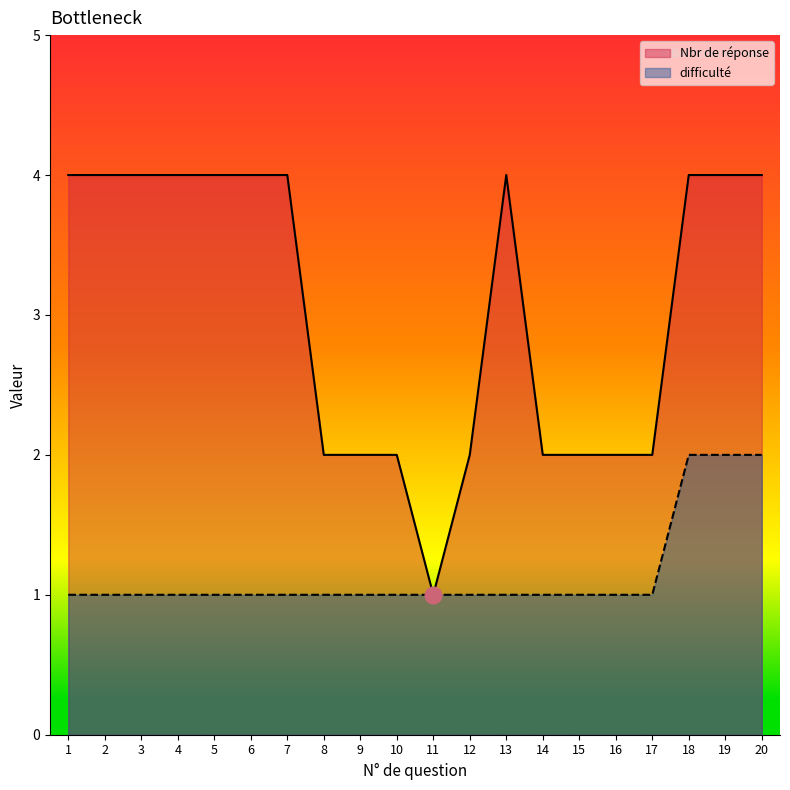

Reading left to right, list all the values displayed in this chart.

Nbr de réponse: 1=4	2=4	3=4	4=4	5=4	6=4	7=4	8=2	9=2	10=2	11=1	12=2	13=4	14=2	15=2	16=2	17=2	18=4	19=4	20=4
difficulté: 1=1	2=1	3=1	4=1	5=1	6=1	7=1	8=1	9=1	10=1	11=1	12=1	13=1	14=1	15=1	16=1	17=1	18=2	19=2	20=2